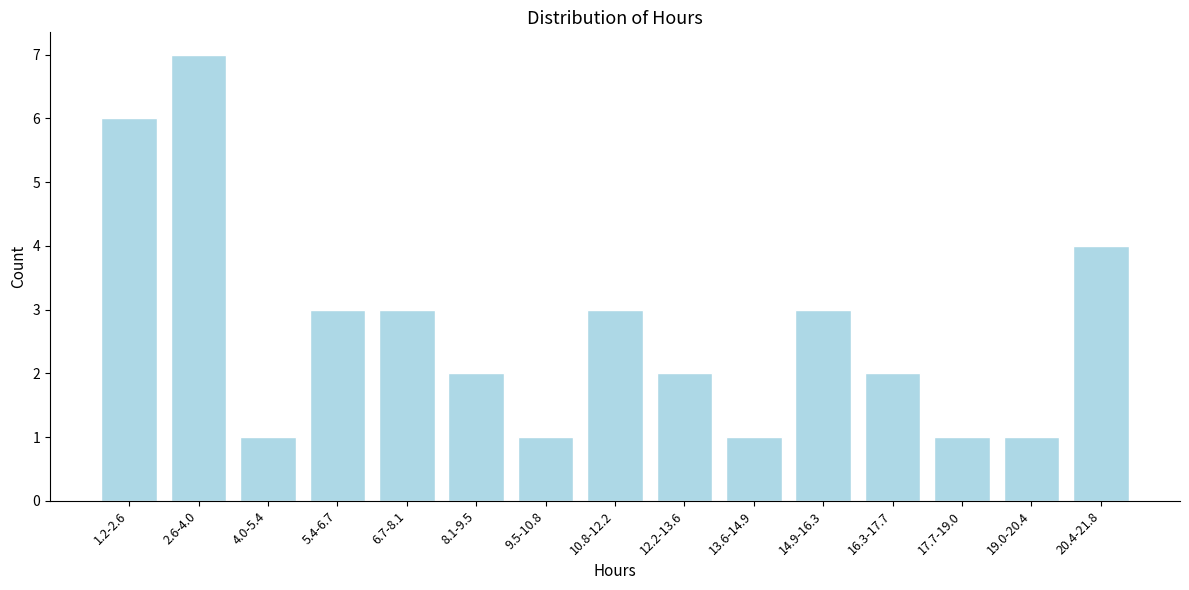

Reading right to left, list all the values displayed in this chart.

20.4-21.8=4	19.0-20.4=1	17.7-19.0=1	16.3-17.7=2	14.9-16.3=3	13.6-14.9=1	12.2-13.6=2	10.8-12.2=3	9.5-10.8=1	8.1-9.5=2	6.7-8.1=3	5.4-6.7=3	4.0-5.4=1	2.6-4.0=7	1.2-2.6=6